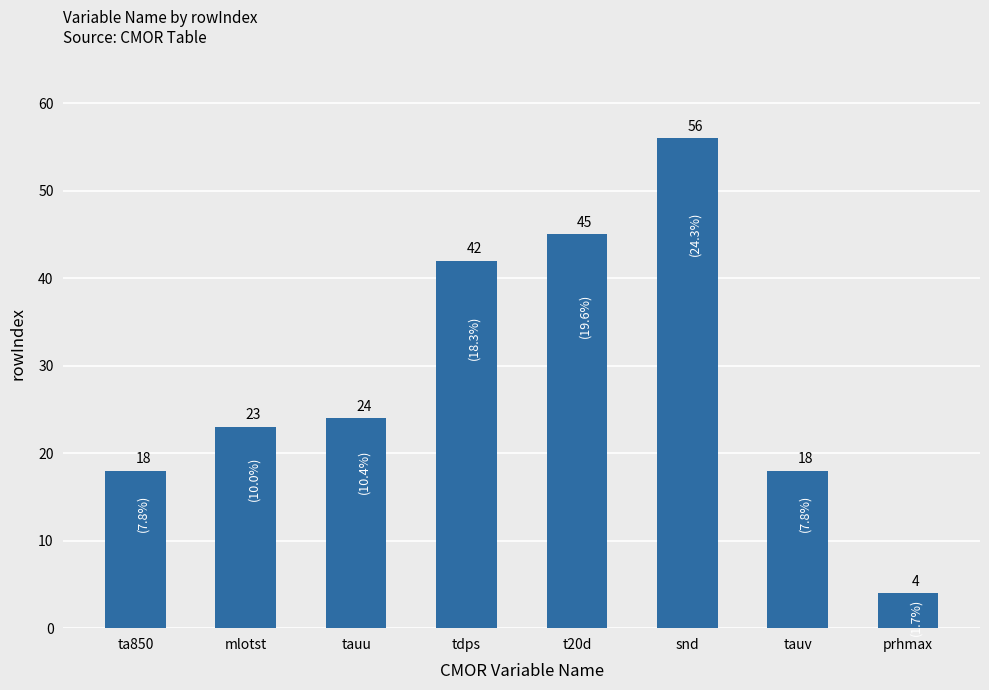

What is the ratio of the value at ta850 to the value at snd?

0.3